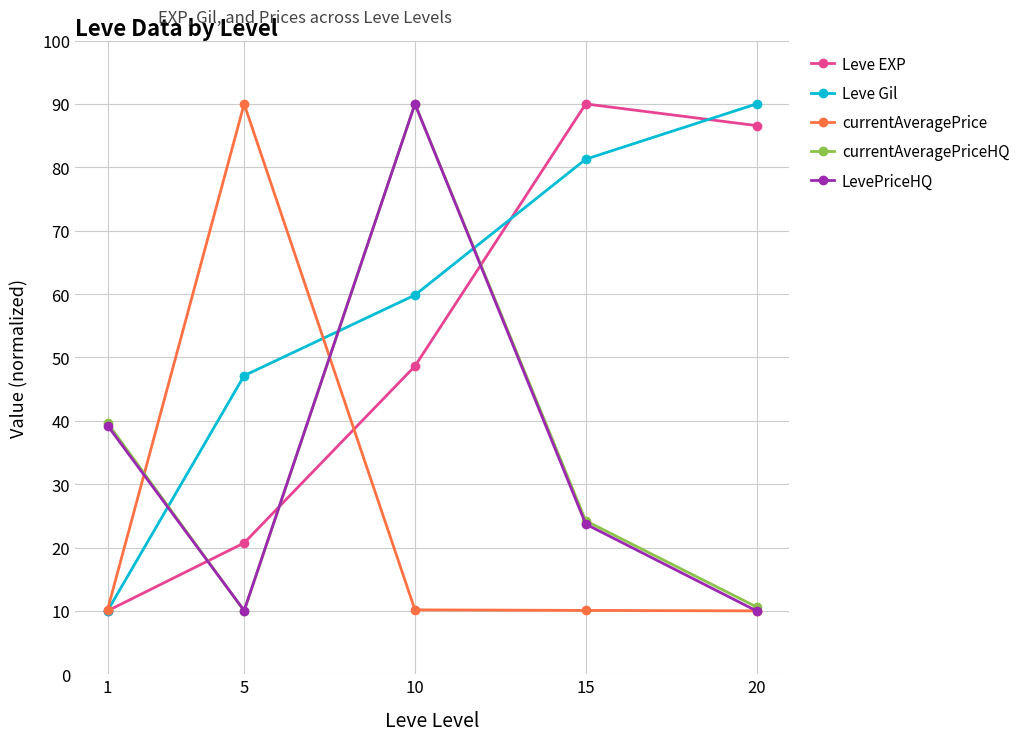

What is the difference between the currentAveragePrice values at 10 and 20?

0.2